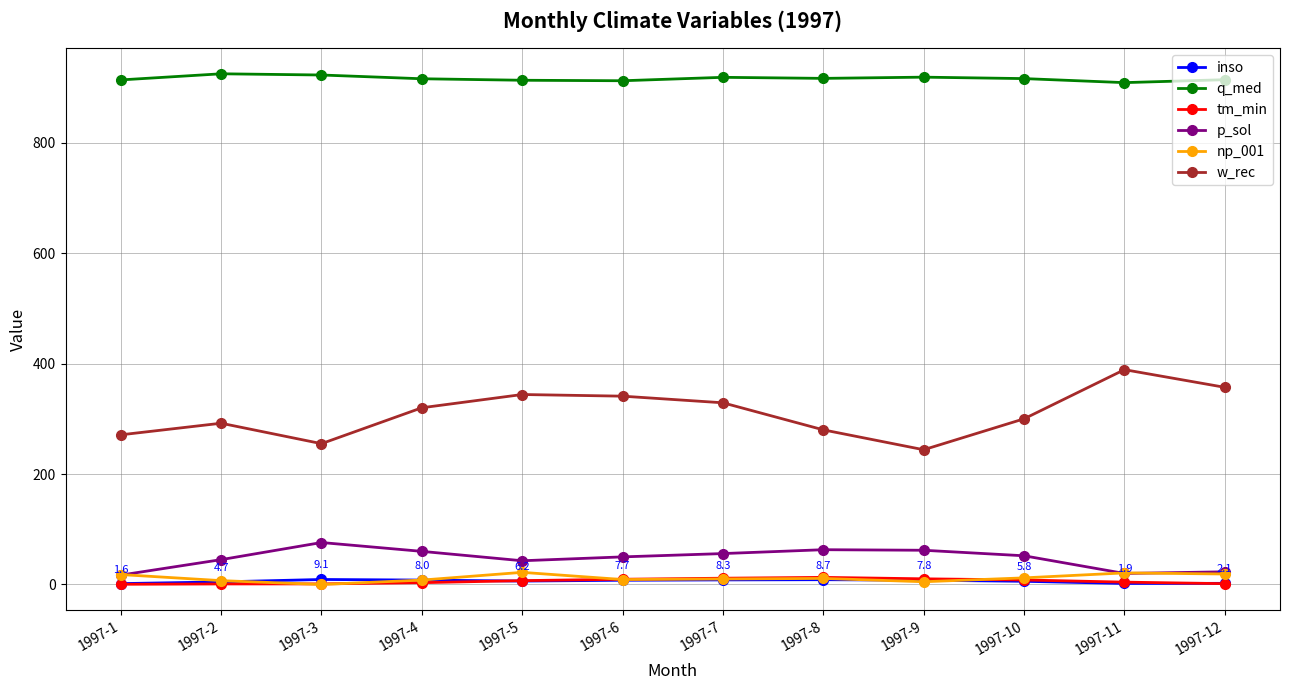

What is the sum of all tm_min values?

70.9